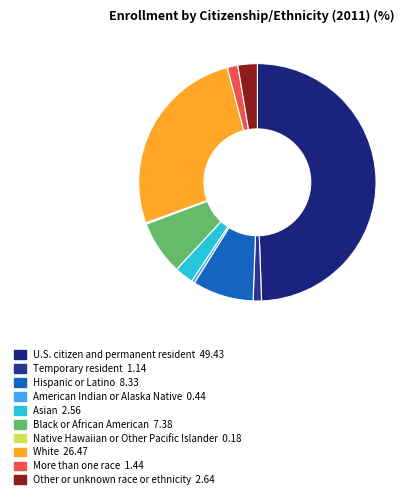

Which has a higher value, Temporary resident or Hispanic or Latino?

Hispanic or Latino